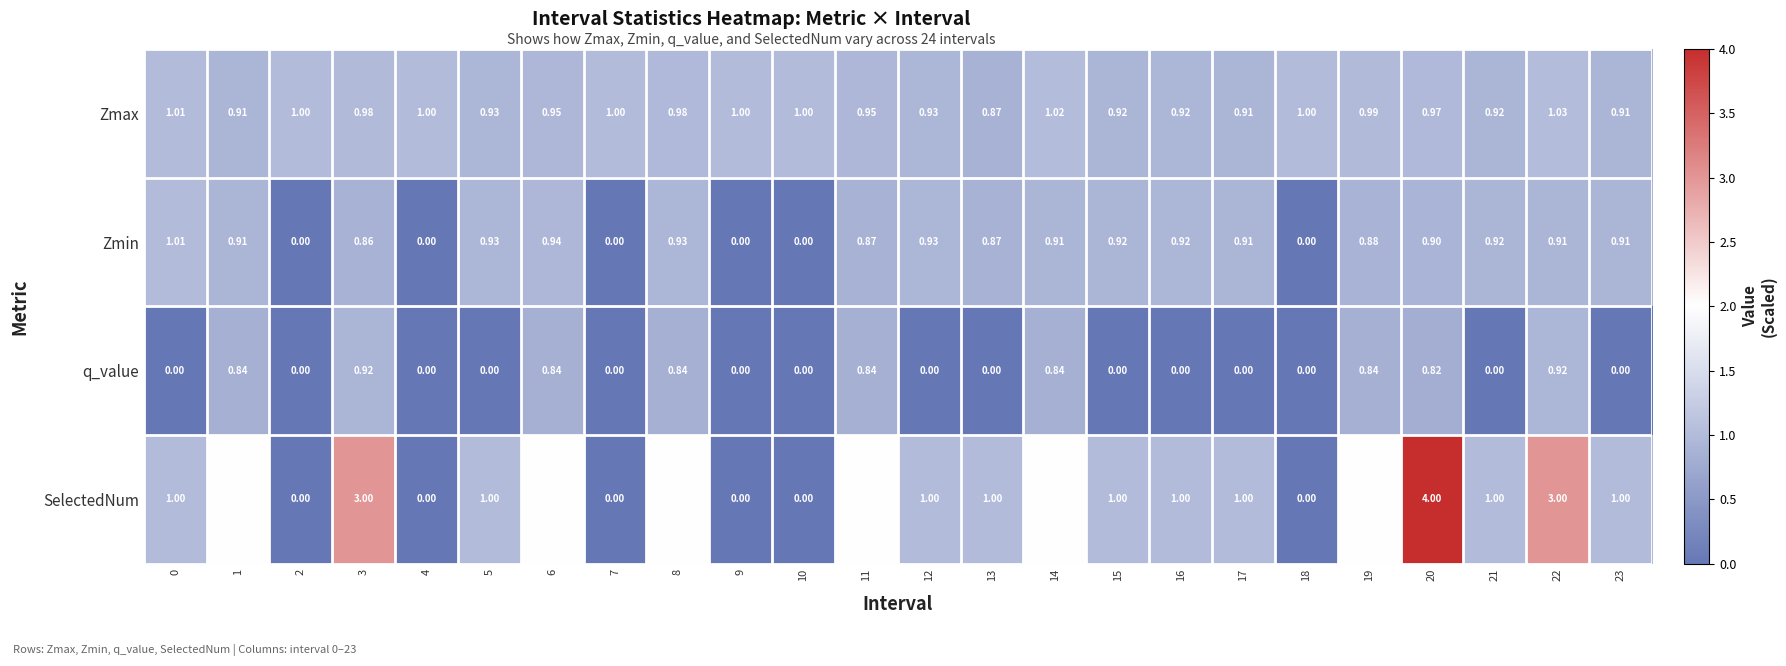

Rank the series by their maximum value, from lowest to highest.

q_value, Zmin, Zmax, SelectedNum